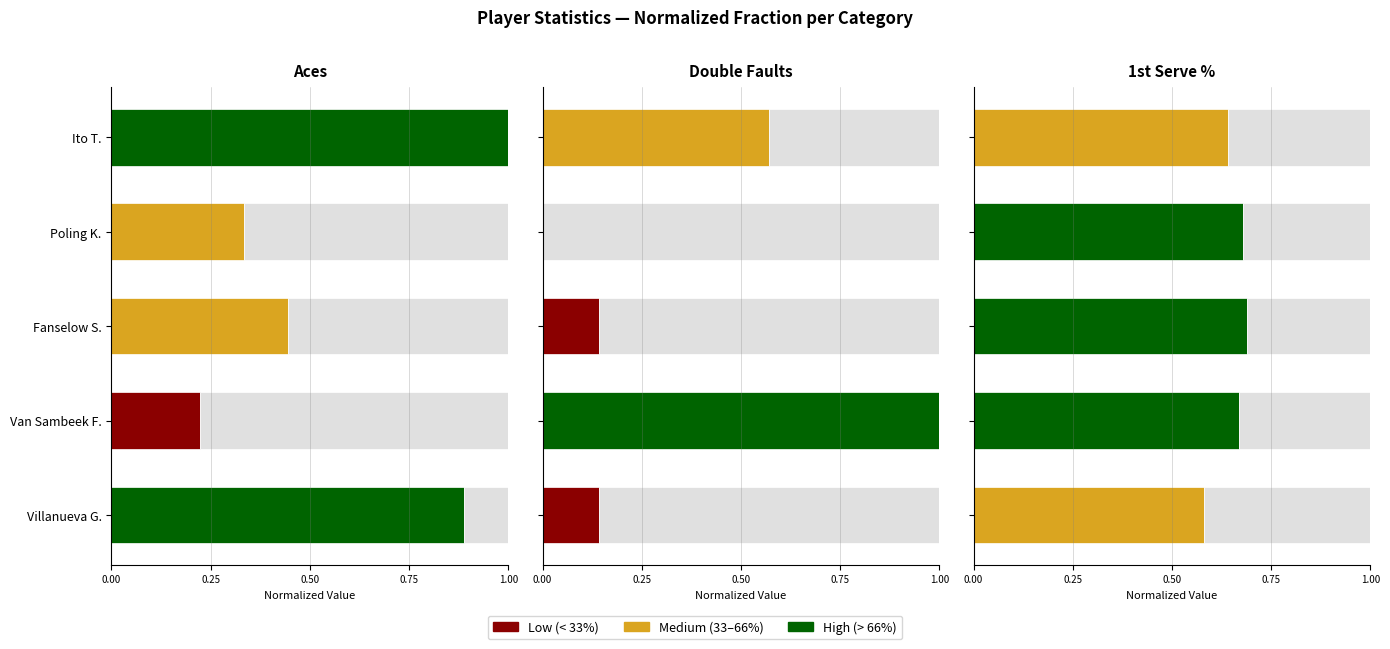

Reading left to right, what are all the values shown in this chart?

Aces: 0.9	0.2	0.4	0.3	1.0
Double Faults: 0.1	1.0	0.1	0.0	0.6
1st Serve %: 0.6	0.7	0.7	0.7	0.6